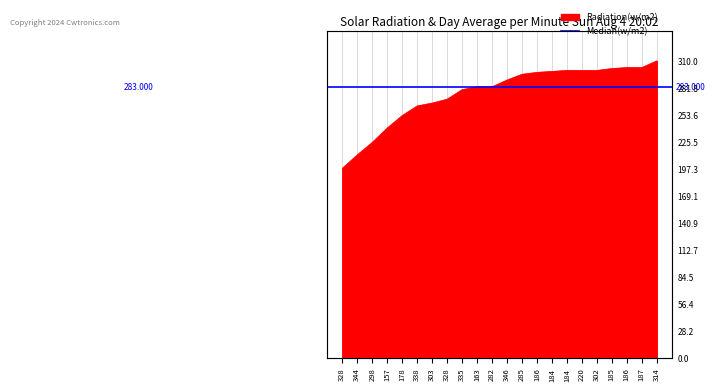

List the labels in order of value, smallest first.

328, 344, 298, 157, 178, 338, 303, 328, 335, 163, 282, 346, 285, 186, 184, 184, 220, 302, 185, 186, 187, 314